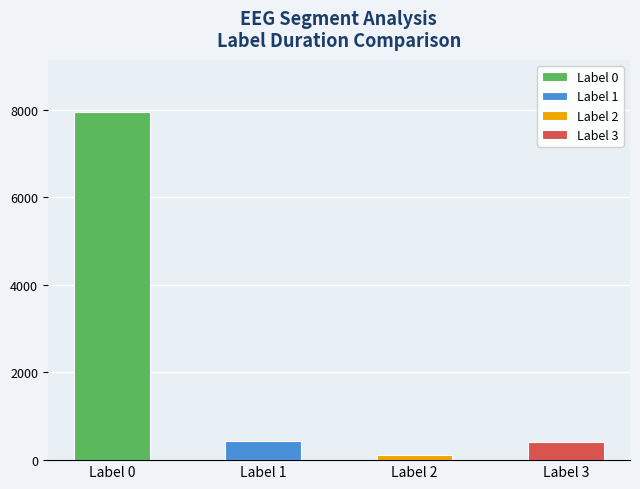

Where is Label 1 nearest to the value 222?

Label 0